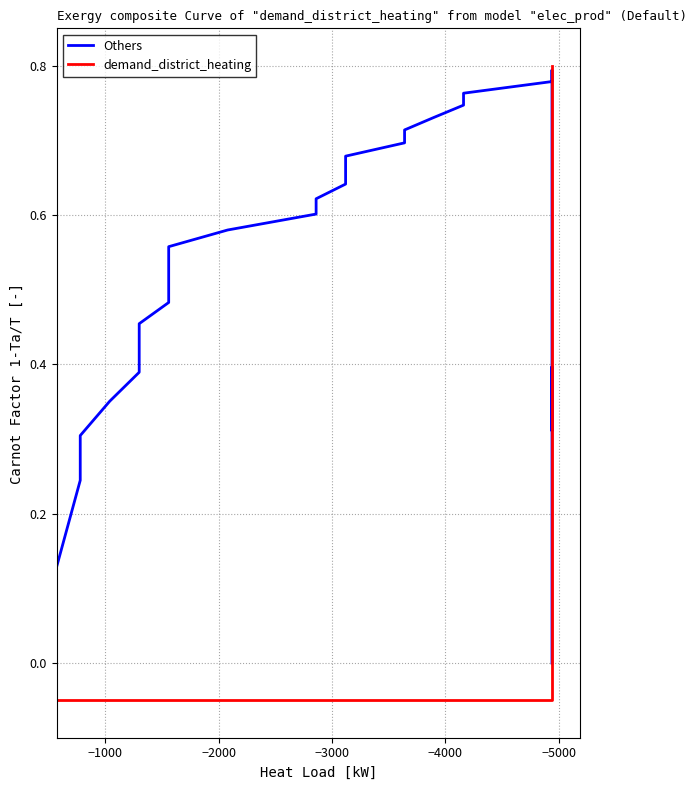

What is the value of the Others point at the 1st from the left?

0.1